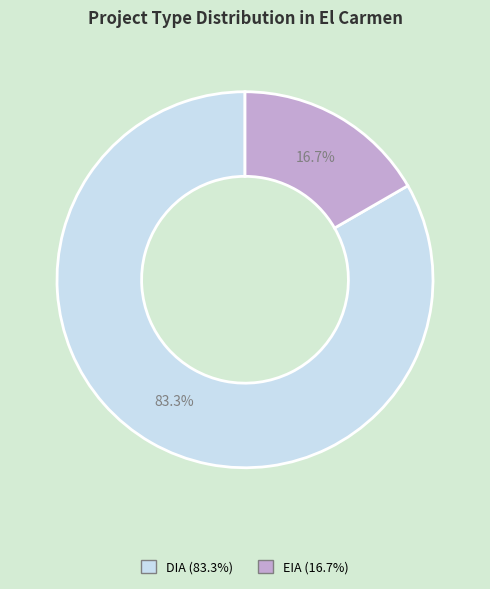

Approximately how many times larger is the value at EIA compared to DIA?

0.2